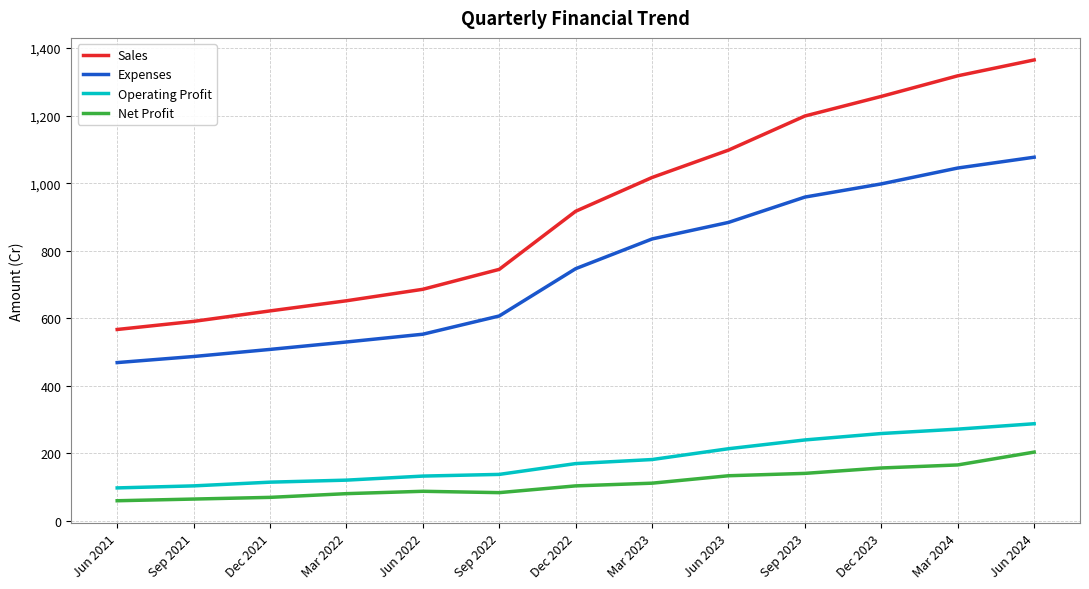

Is it true that Sales equals 686 at Jun 2022?

True